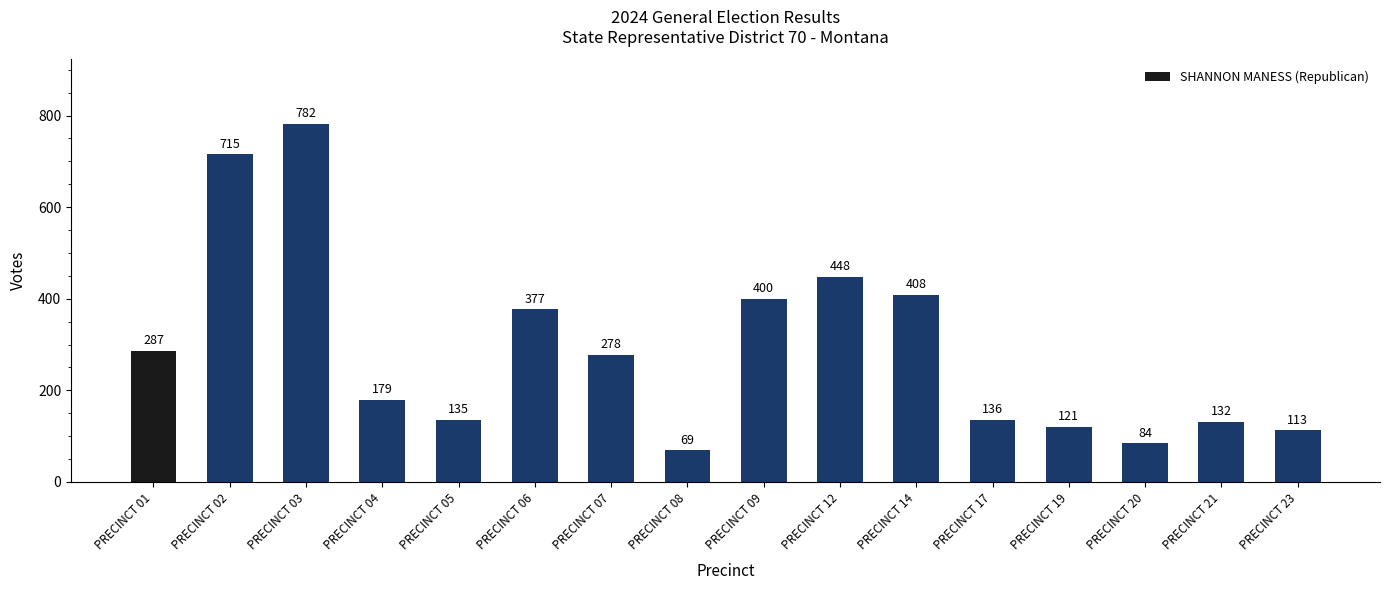

What is the change in value from PRECINCT 07 to PRECINCT 09?

+122